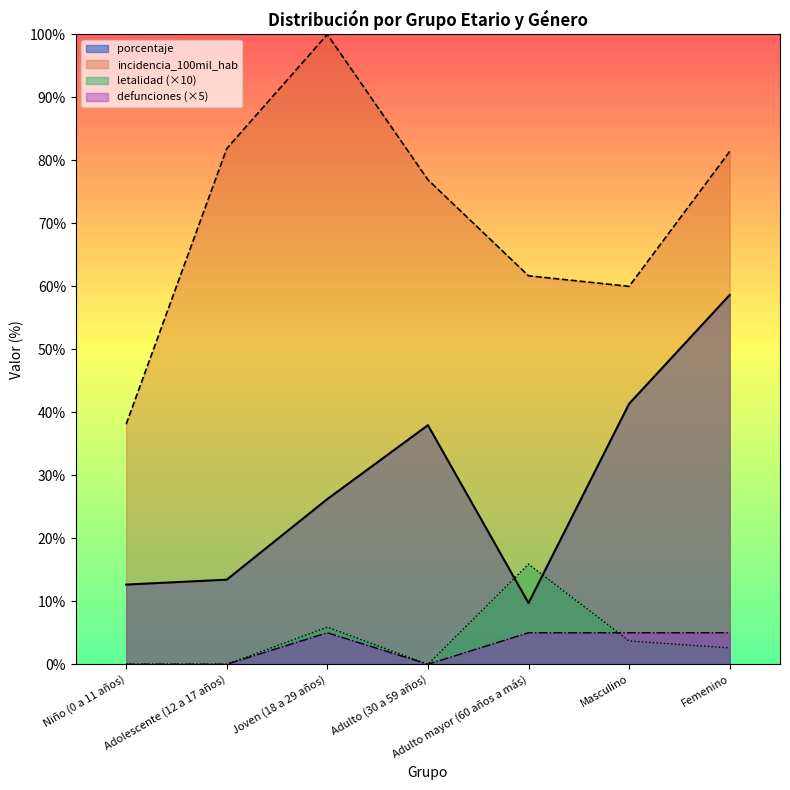

Count the defunciones values in the range 0 to 5.

7